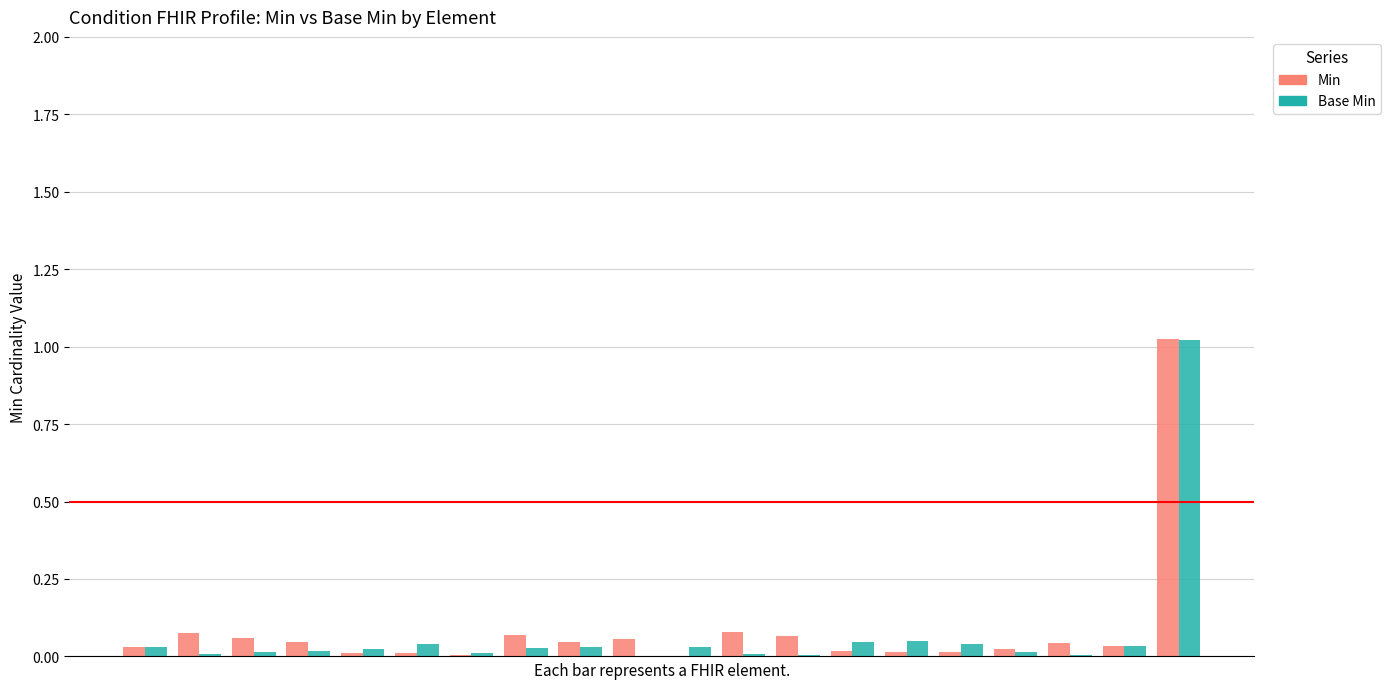

What is the sum of all Min values?

1.7